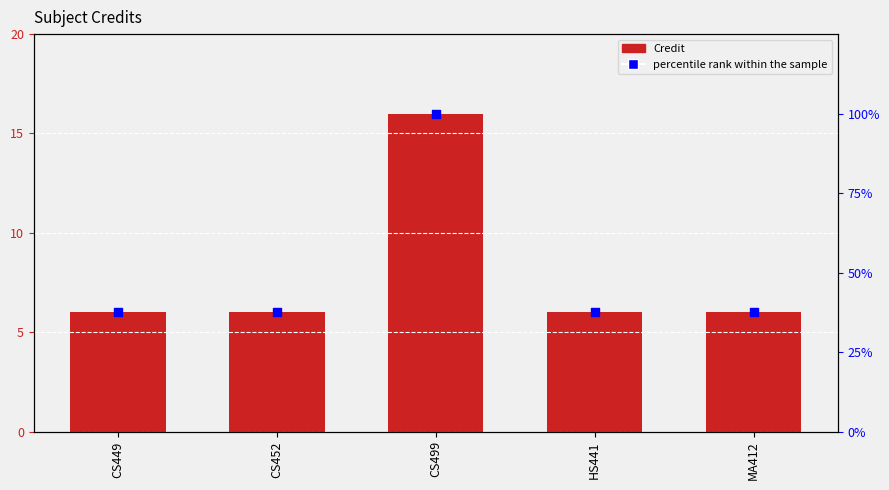

Which series has the largest Y range (max minus min)?

percentile rank within the sample